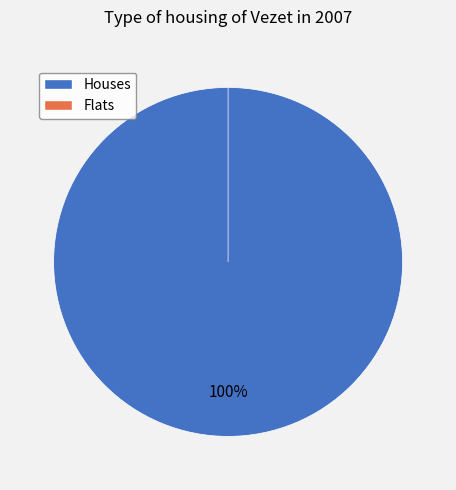

Does 0 represent more than half of the total?

No